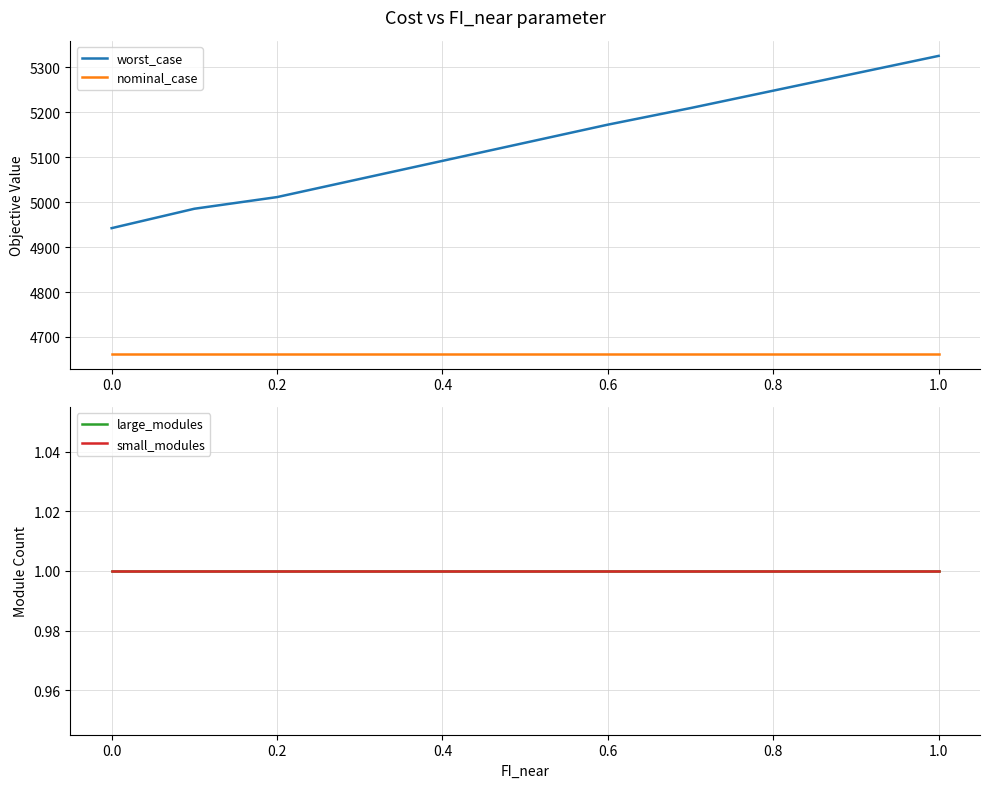

True or false: worst_case and nominal_case intersect in this chart.

False